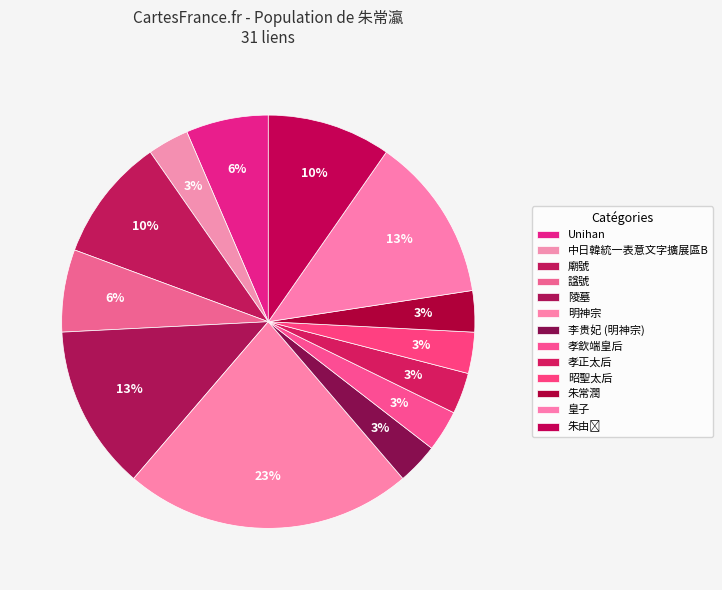

To the nearest percent, what is the combined percentage of 明神宗 and 諡號?

29%